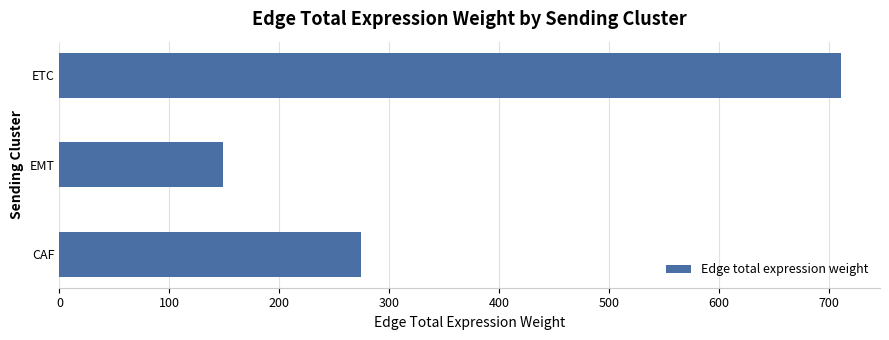

The value at ETC is 410.2. True or false?

False